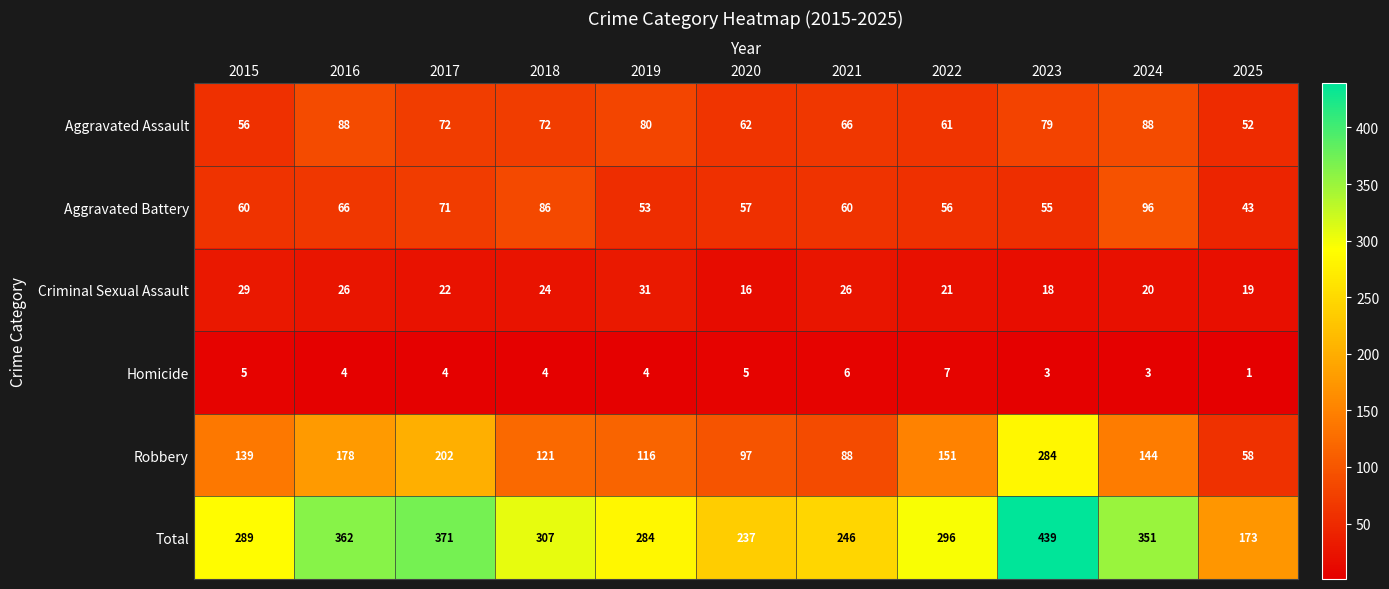

At which category does the chart reach its minimum across all series?

2025